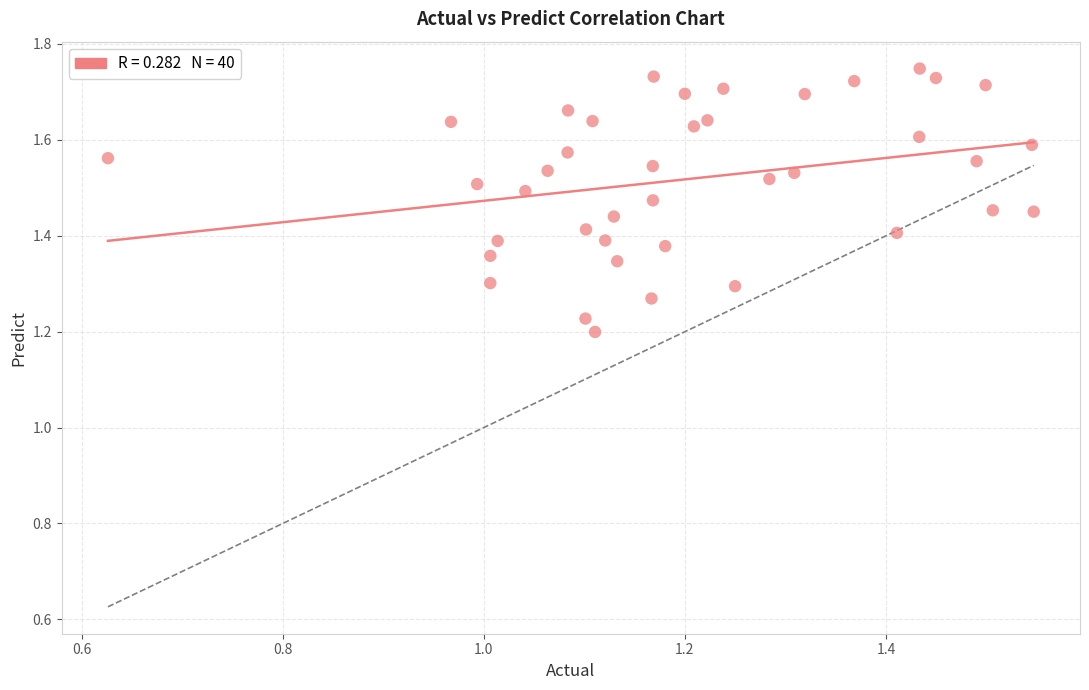

What is the range of Y values (max minus min)?

0.5